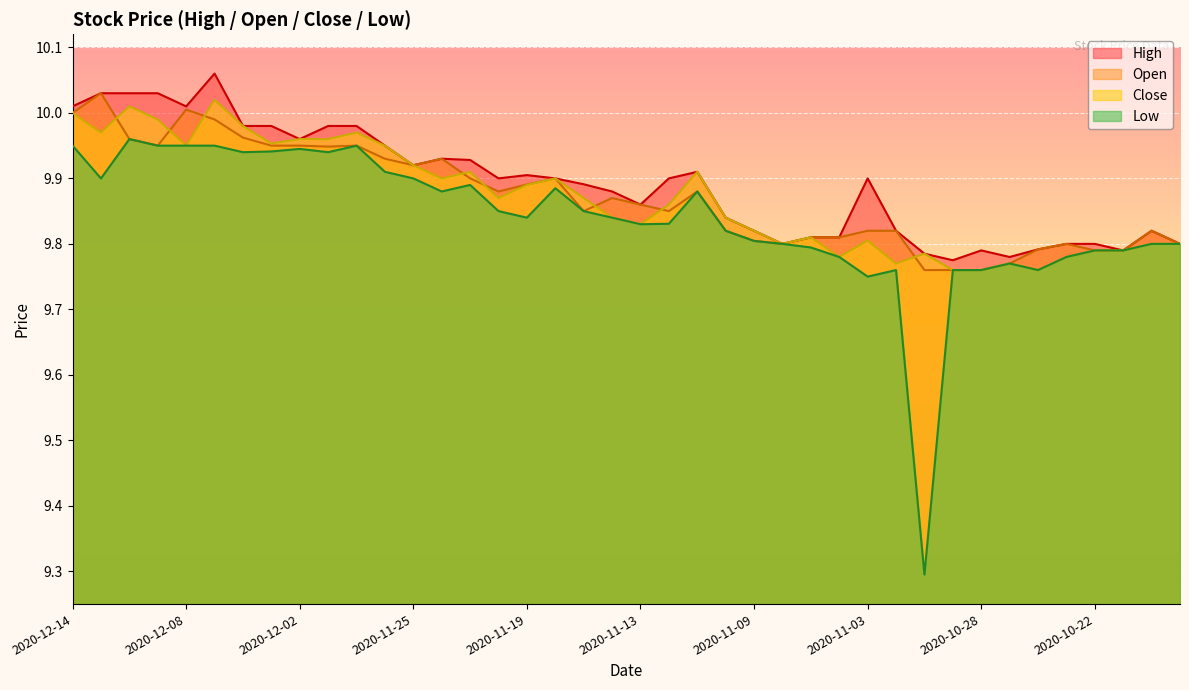

Where is the first local maximum for High?

2020-12-07